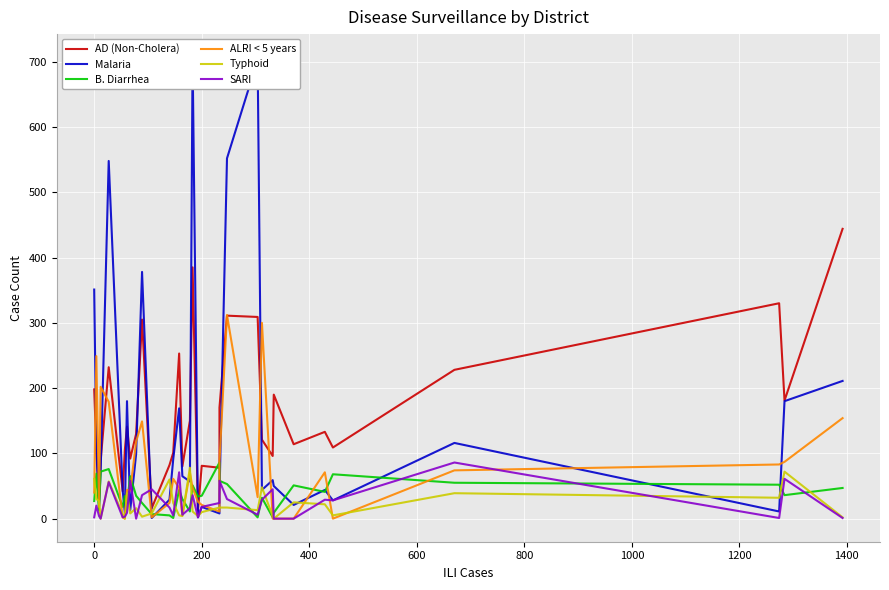

After their last crossing, which series has the higher values: B. Diarrhea or ALRI < 5 years?

ALRI < 5 years